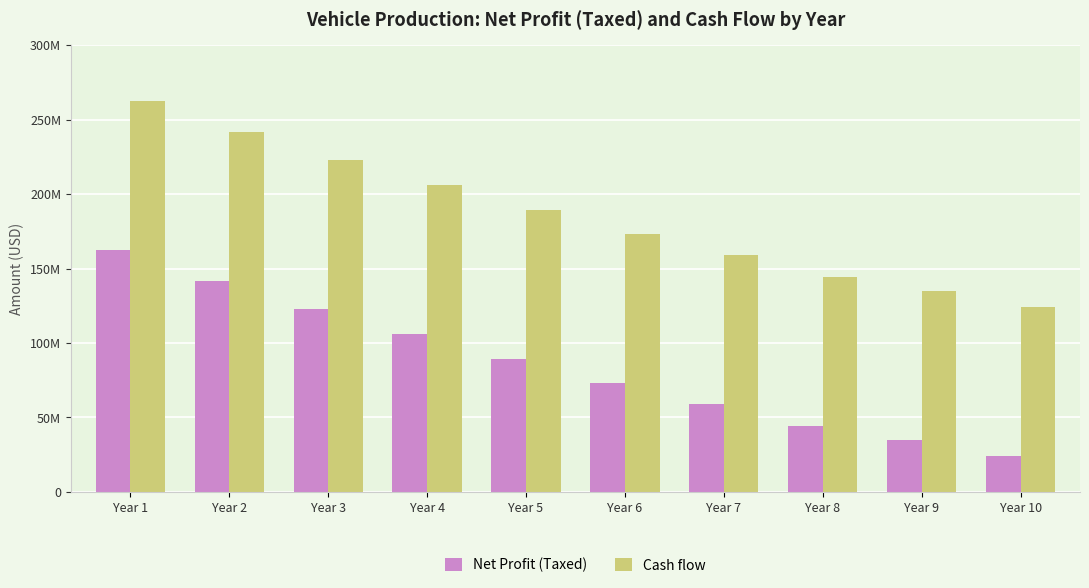

Where does the Cash flow series first go above 189525696?

Year 1